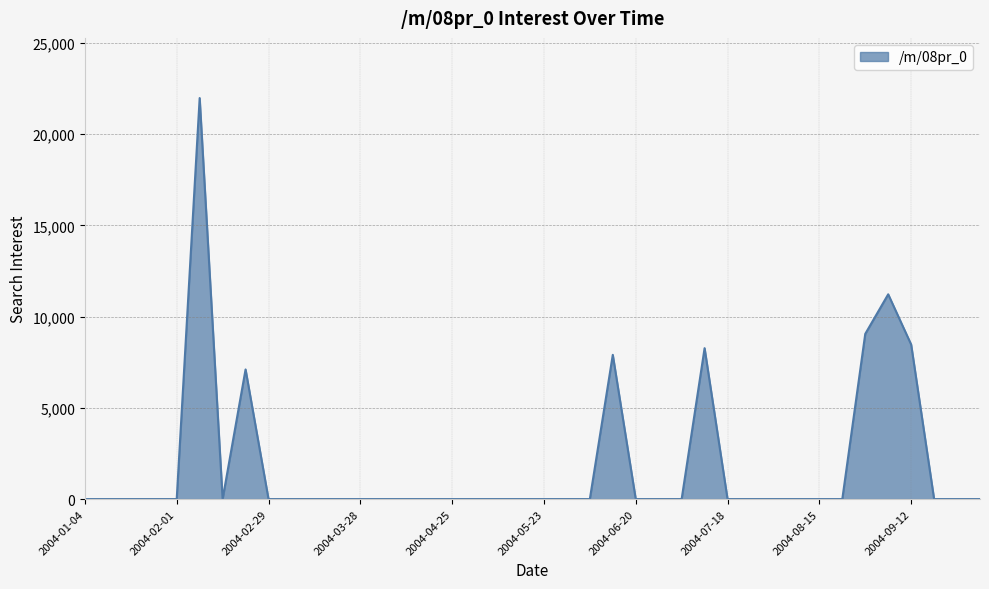

What is the greatest value displayed?

21984.2